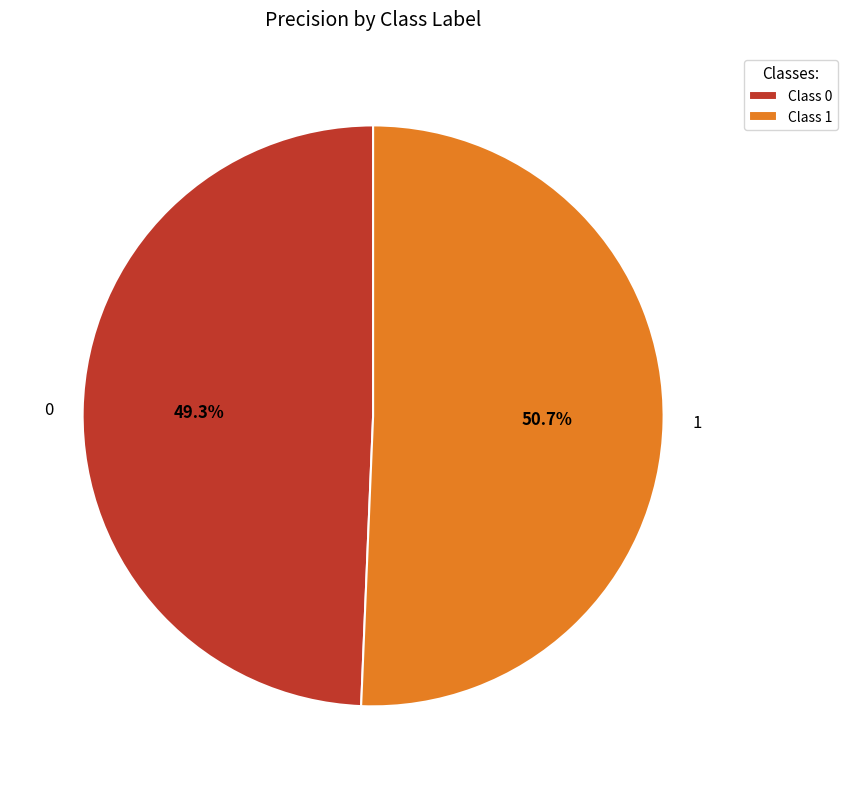

How much of the chart is everything except 1?

49.3%